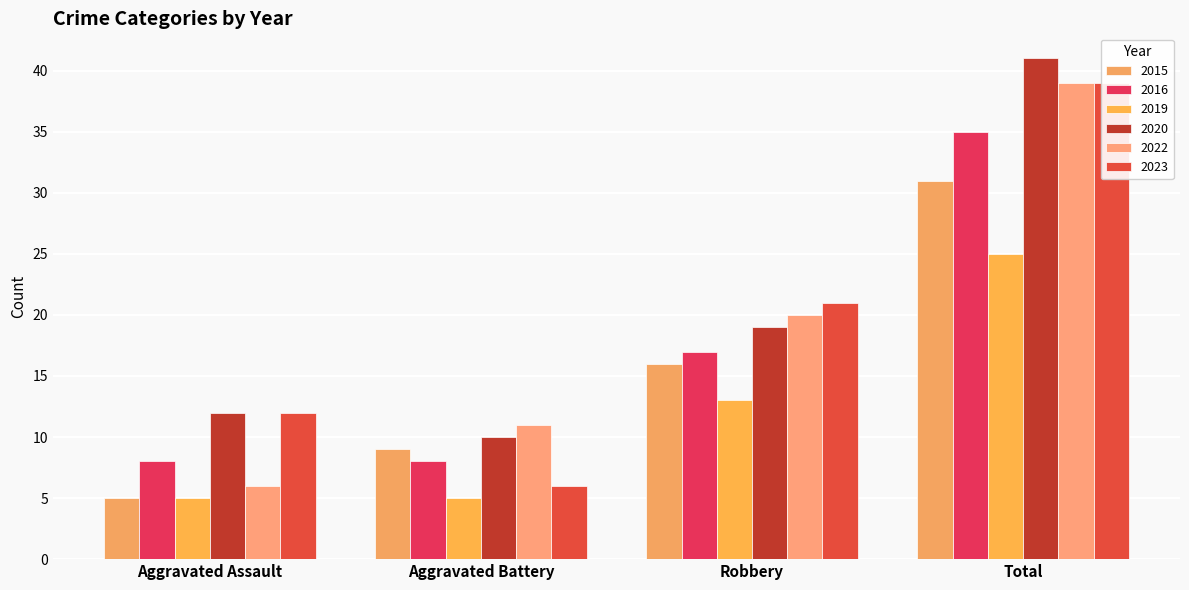

How many data points in 2019 are above 13?

1